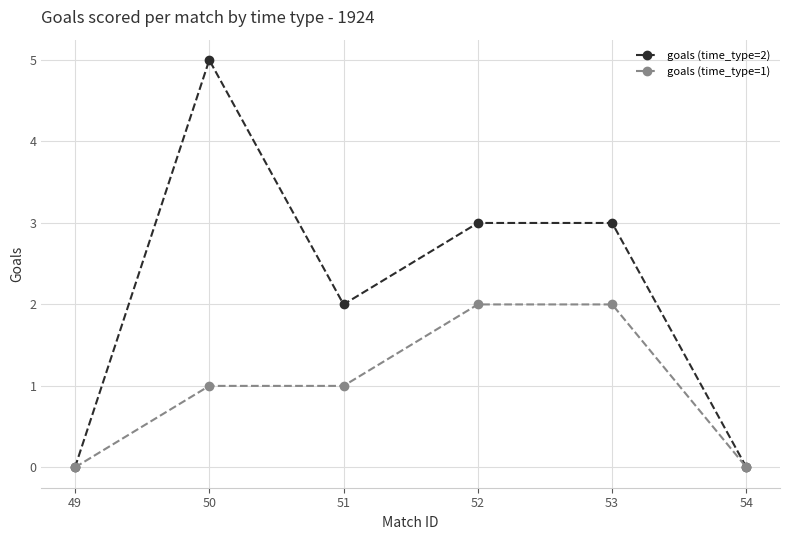

The goals (time_type=2) series shows 0 at 54. True or false?

True